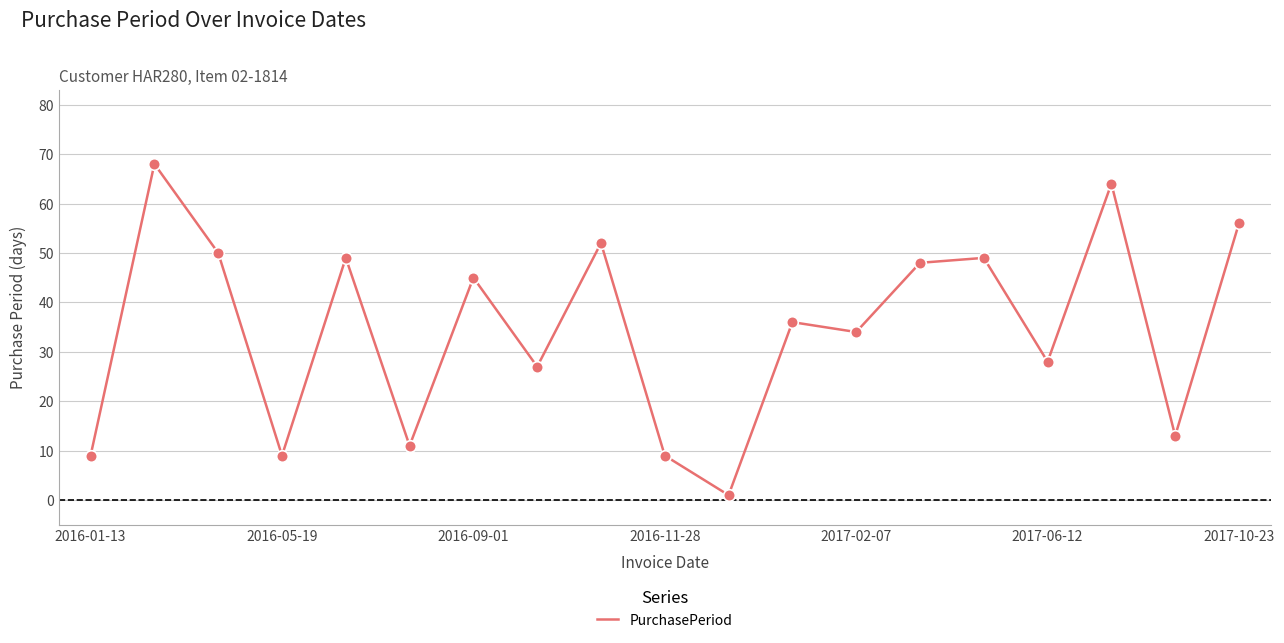

What is the difference between the maximum and minimum values?

67